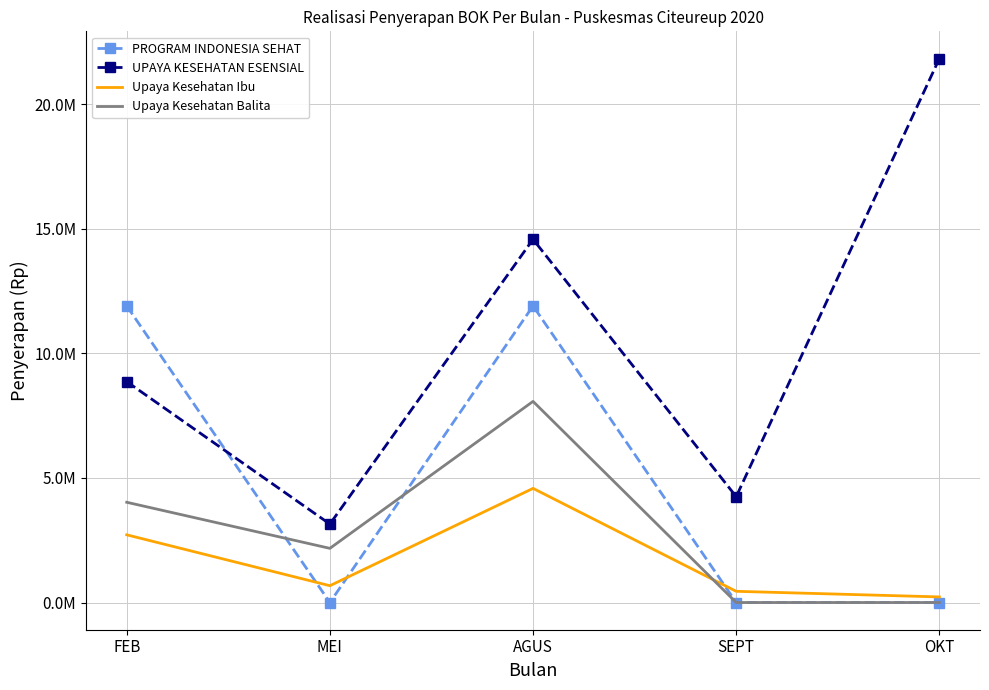

What are all the series names shown in the legend?

PROGRAM INDONESIA SEHAT, UPAYA KESEHATAN ESENSIAL, Upaya Kesehatan Ibu, Upaya Kesehatan Balita